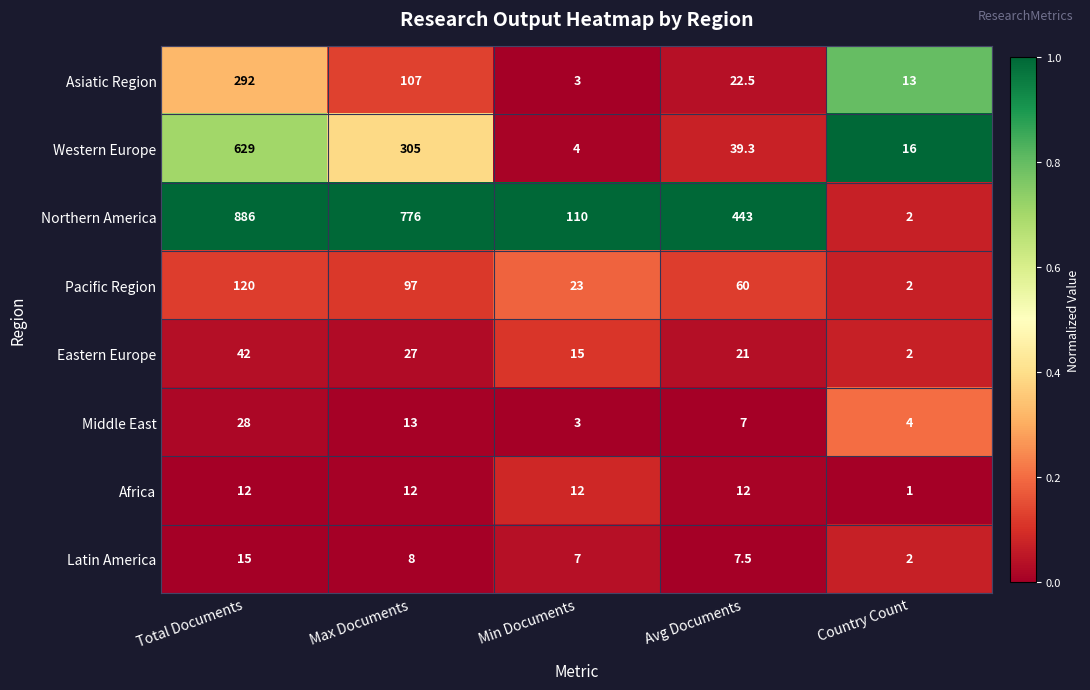

How many Eastern Europe values are between 15 and 27?

3